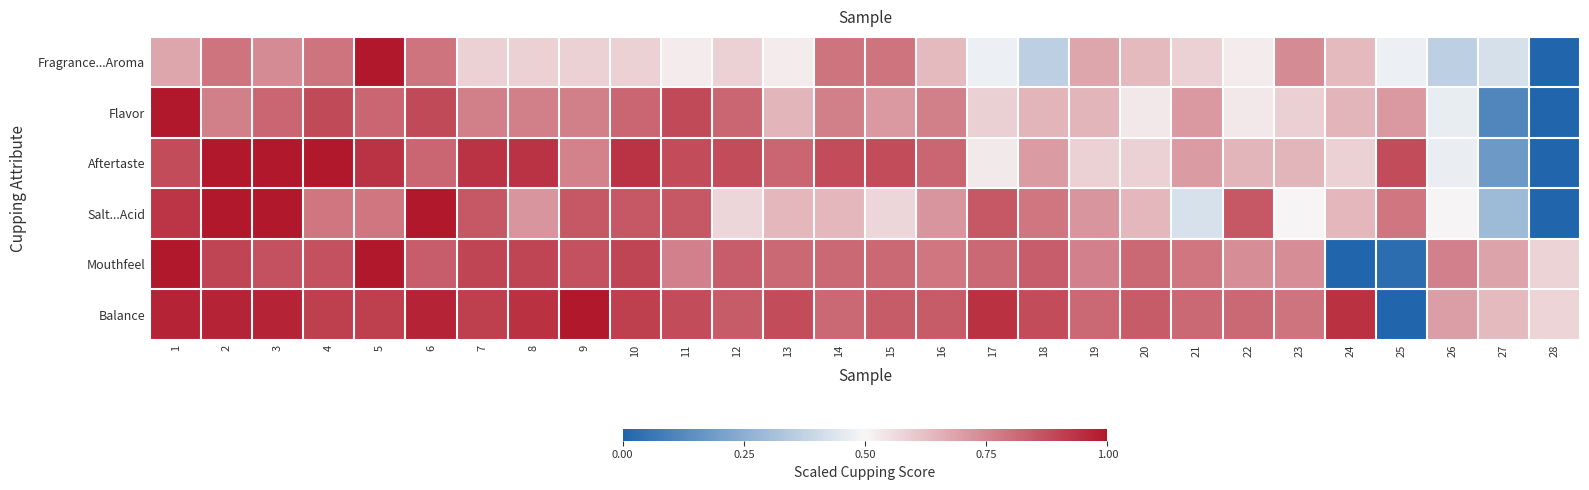

What is the spread (max minus min) of values at 15?

0.3